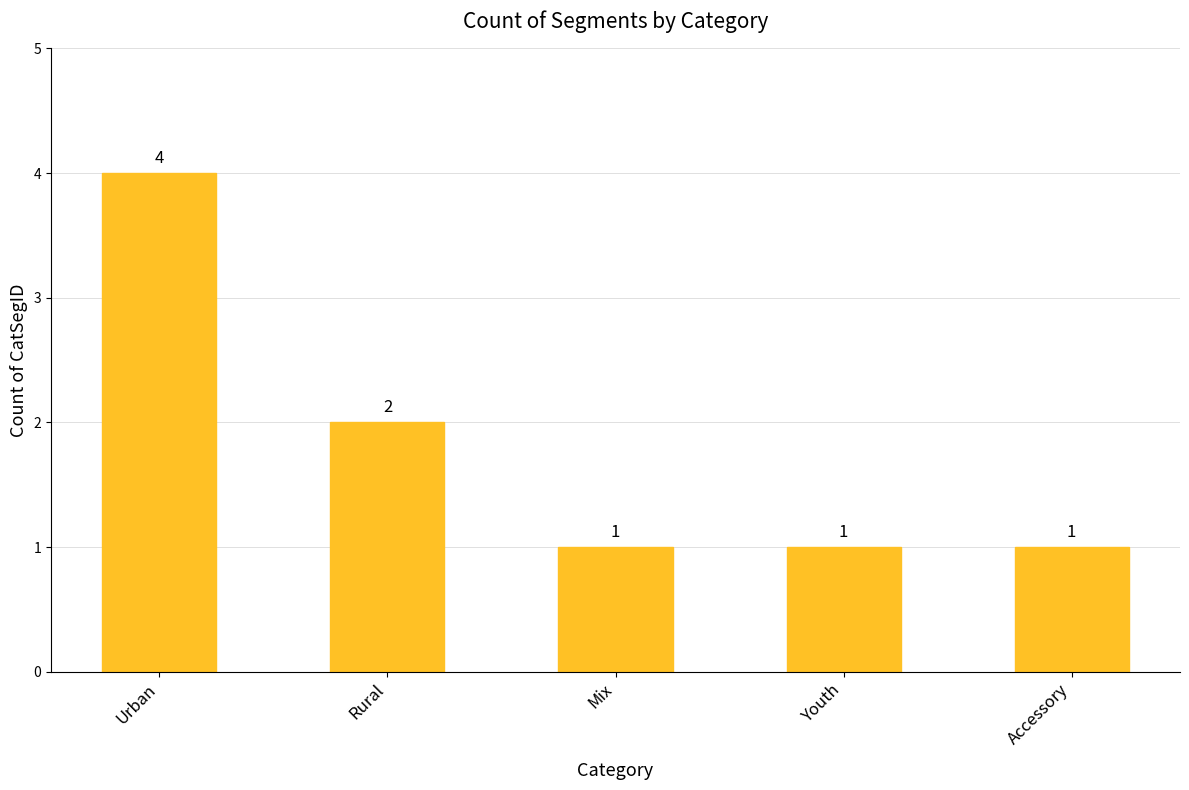

What is the average value?

2